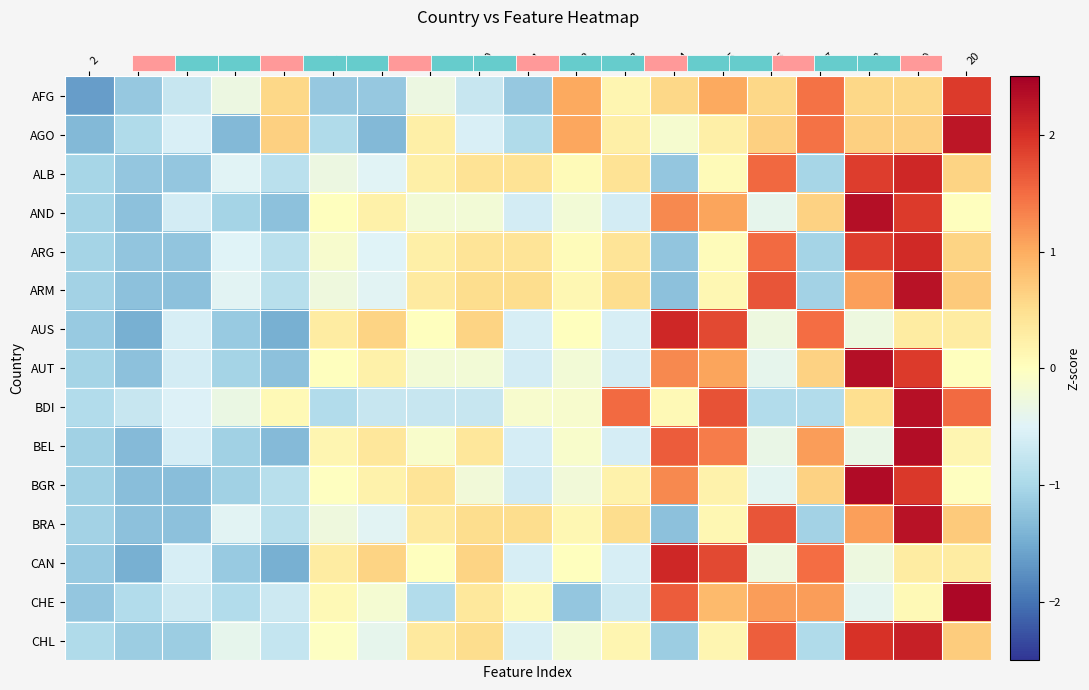

At which label does CHE reach its minimum?

2